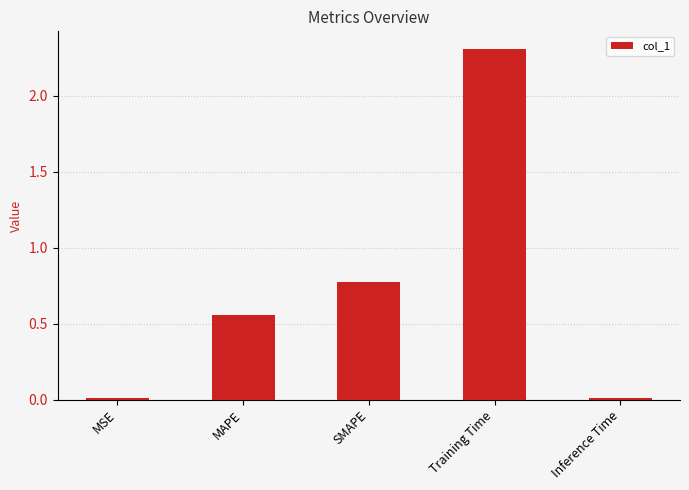

At which label is the value closest to 1?

SMAPE